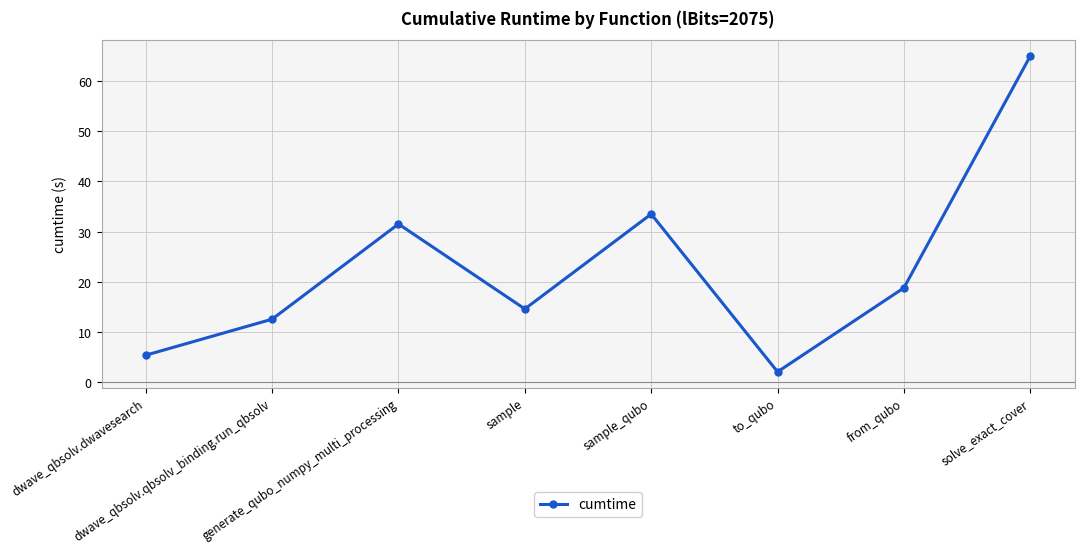

What is the label of the 4th point from the right?

sample_qubo